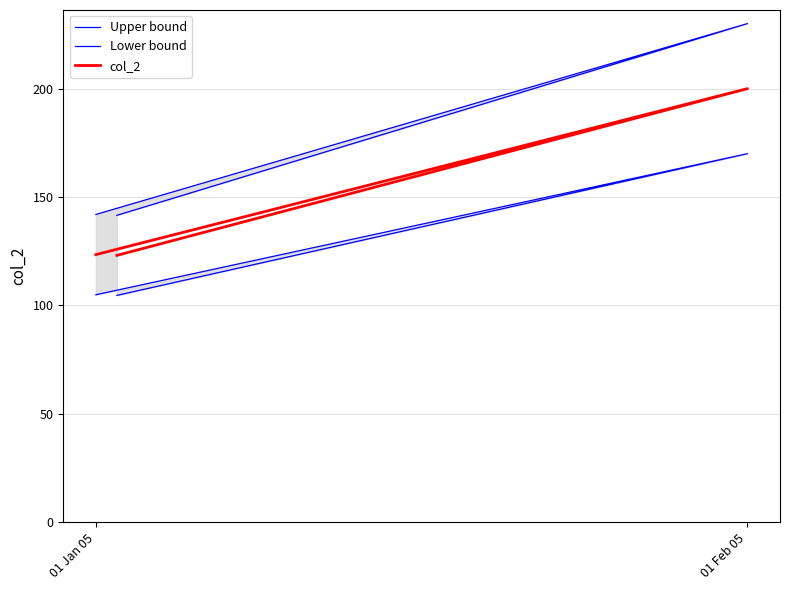

What is the sum of all Lower bound values?

379.6